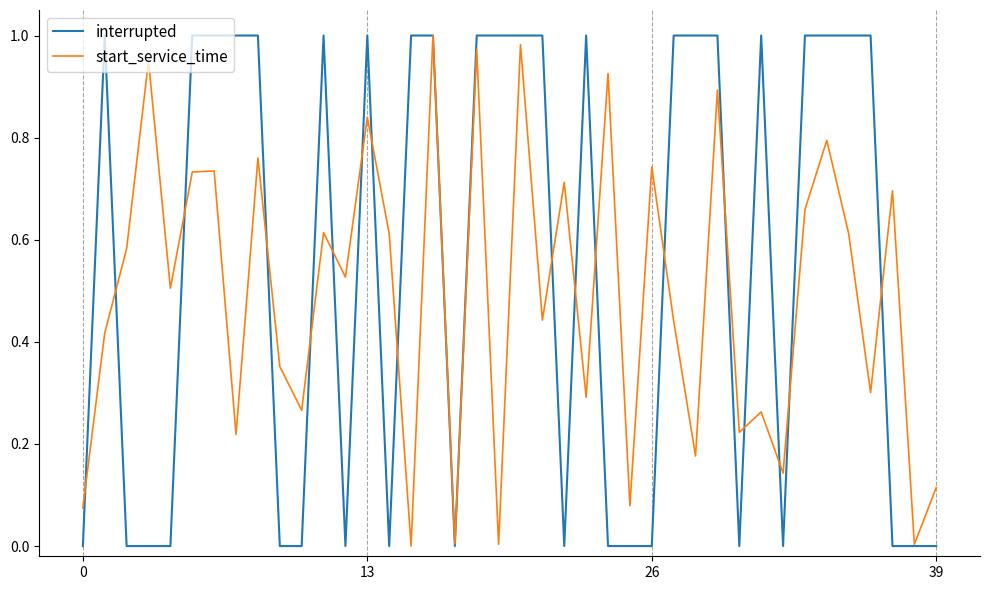

Which series has the largest total across all categories?

interrupted